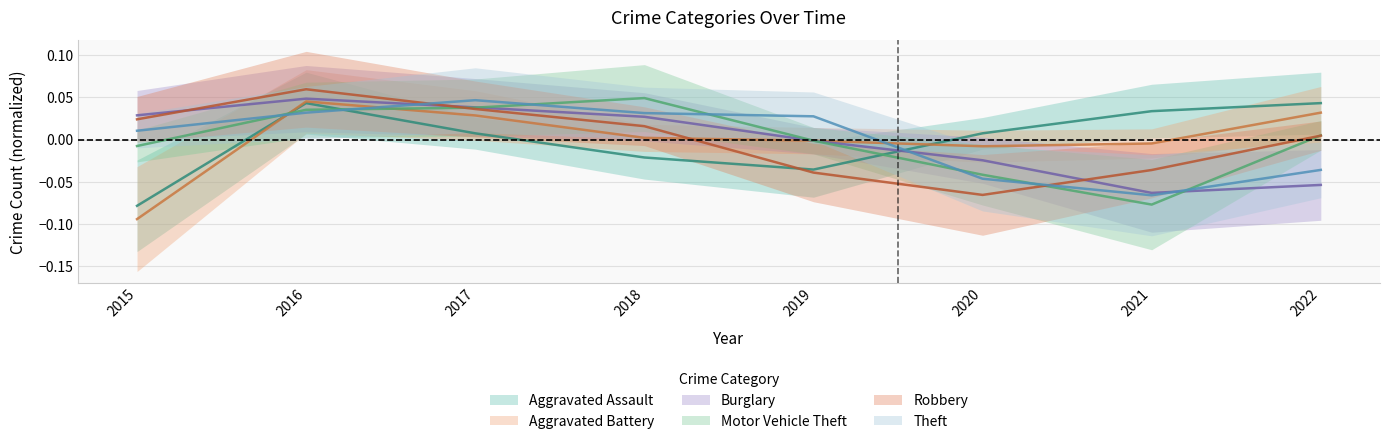

Is it true that Burglary equals 0.1 at 2016?

False